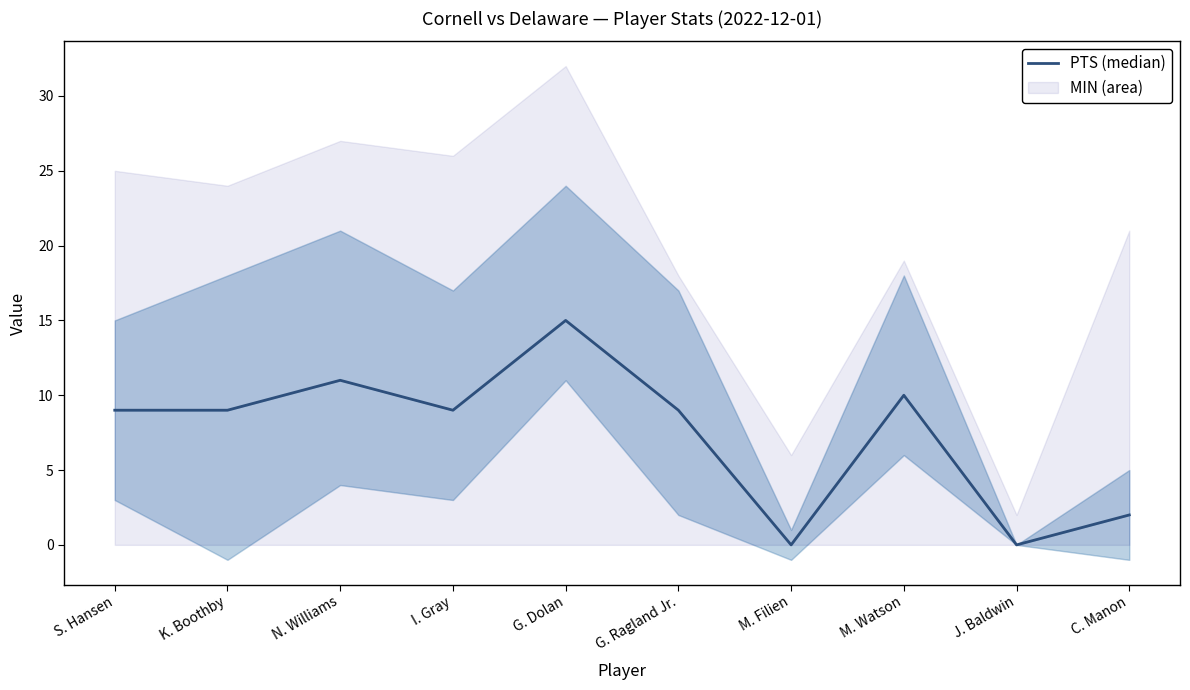

At which category does the data reach its first local peak?

N. Williams